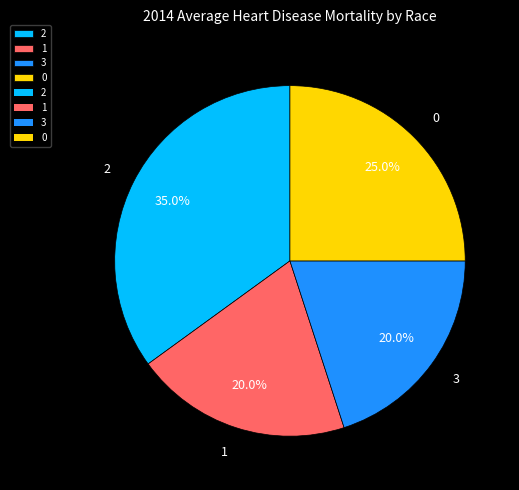

Which slice is the largest?

2